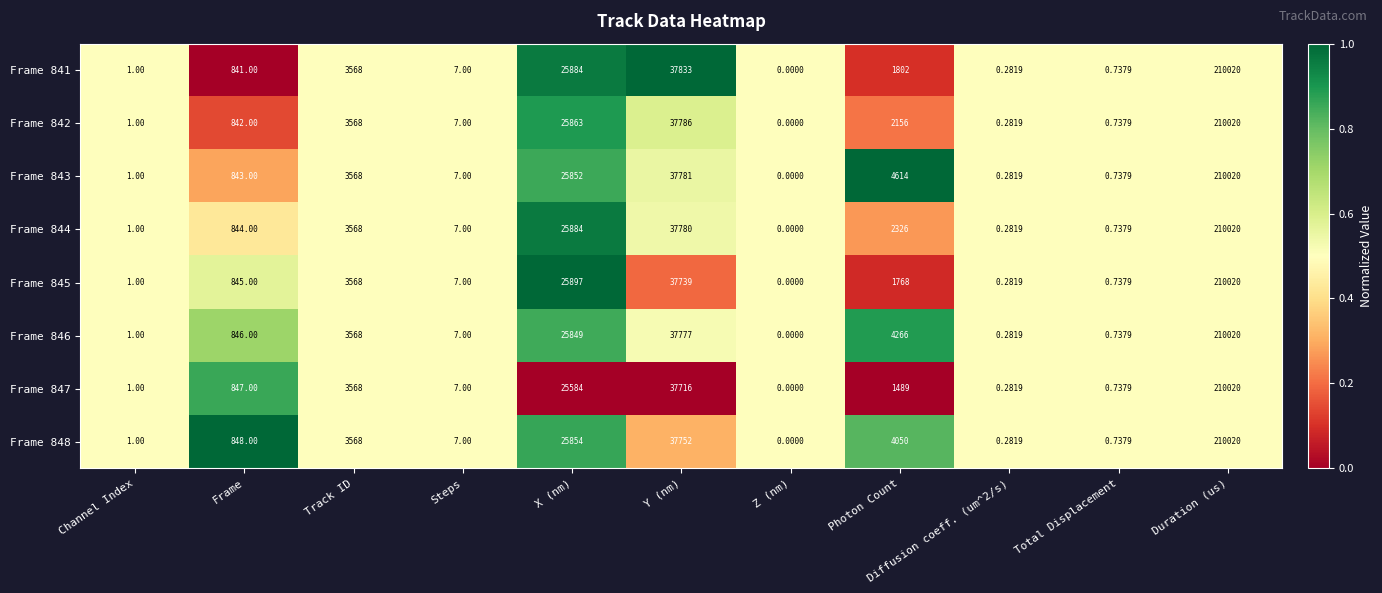

At which label is Frame 843 closest to 105010?

Y (nm)